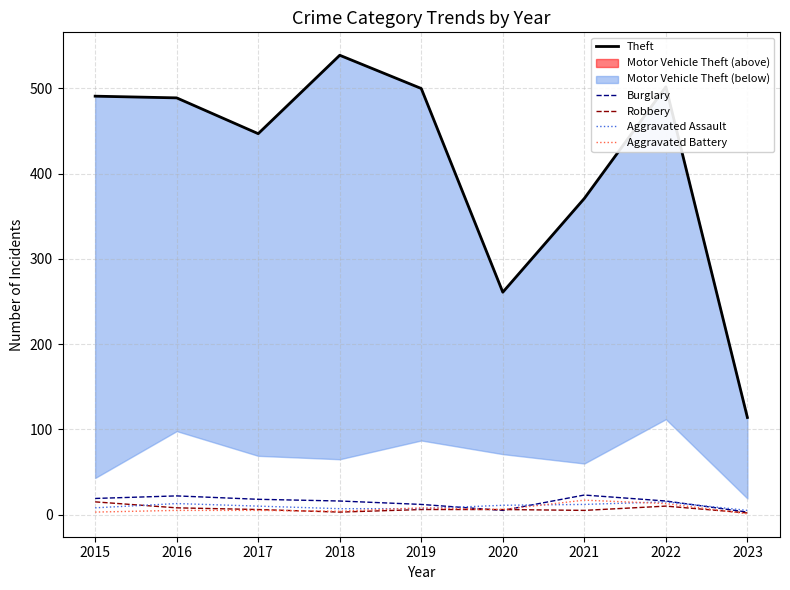

Reading right to left, extract all data points from this chart.

Theft: 2023=114	2022=502	2021=371	2020=261	2019=500	2018=539	2017=447	2016=489	2015=491
Burglary: 2023=3	2022=16	2021=23	2020=5	2019=12	2018=16	2017=18	2016=22	2015=19
Robbery: 2023=2	2022=10	2021=5	2020=6	2019=6	2018=3	2017=6	2016=8	2015=15
Aggravated Assault: 2023=5	2022=15	2021=12	2020=11	2019=7	2018=7	2017=10	2016=13	2015=8
Aggravated Battery: 2023=1	2022=13	2021=17	2020=6	2019=8	2018=4	2017=5	2016=5	2015=3